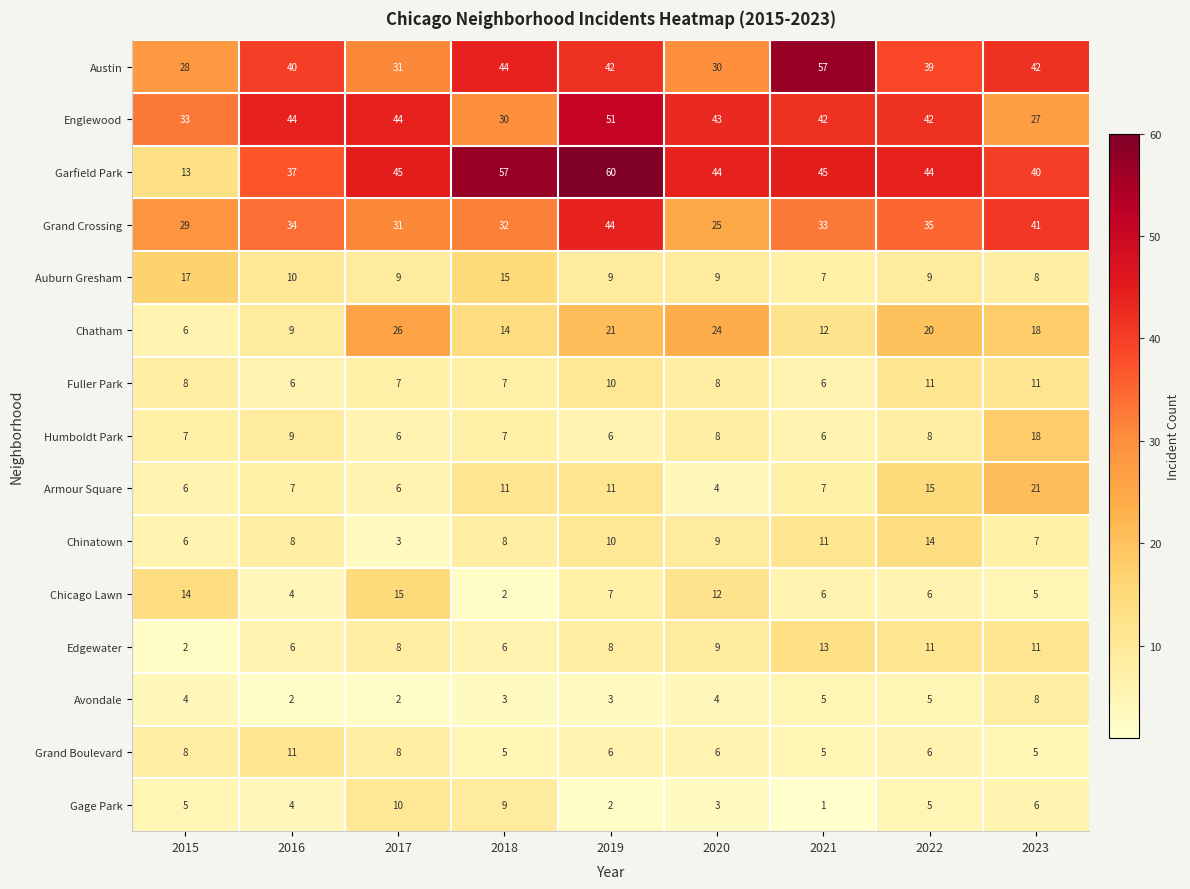

What is the difference between the highest and lowest values at 2021?

56